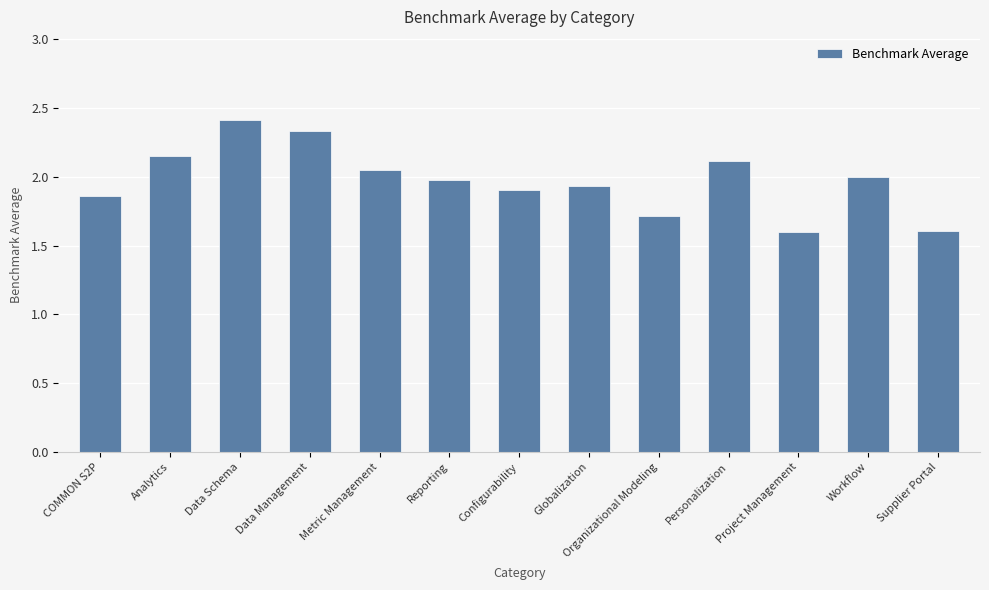

What is the greatest value displayed?

2.4